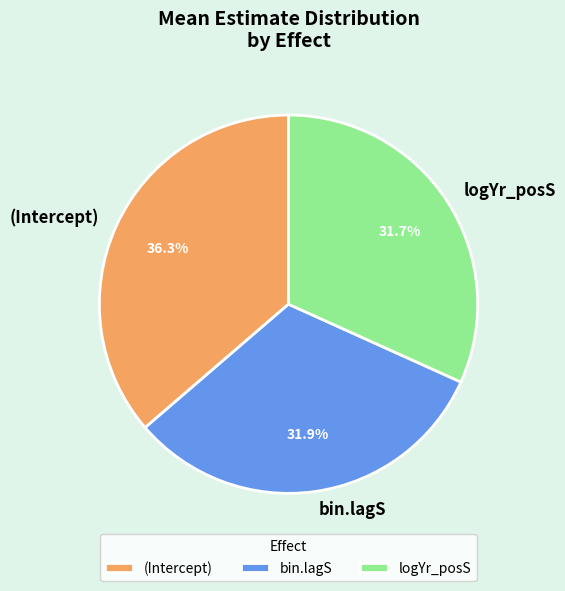

To the nearest percent, what percentage of the pie is bin.lagS?

32%